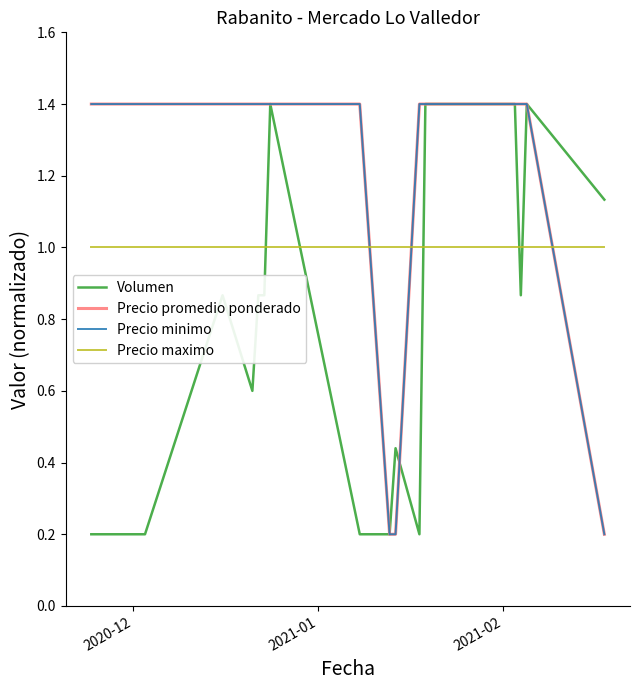

Is this an area chart (filled region under the line)?

No